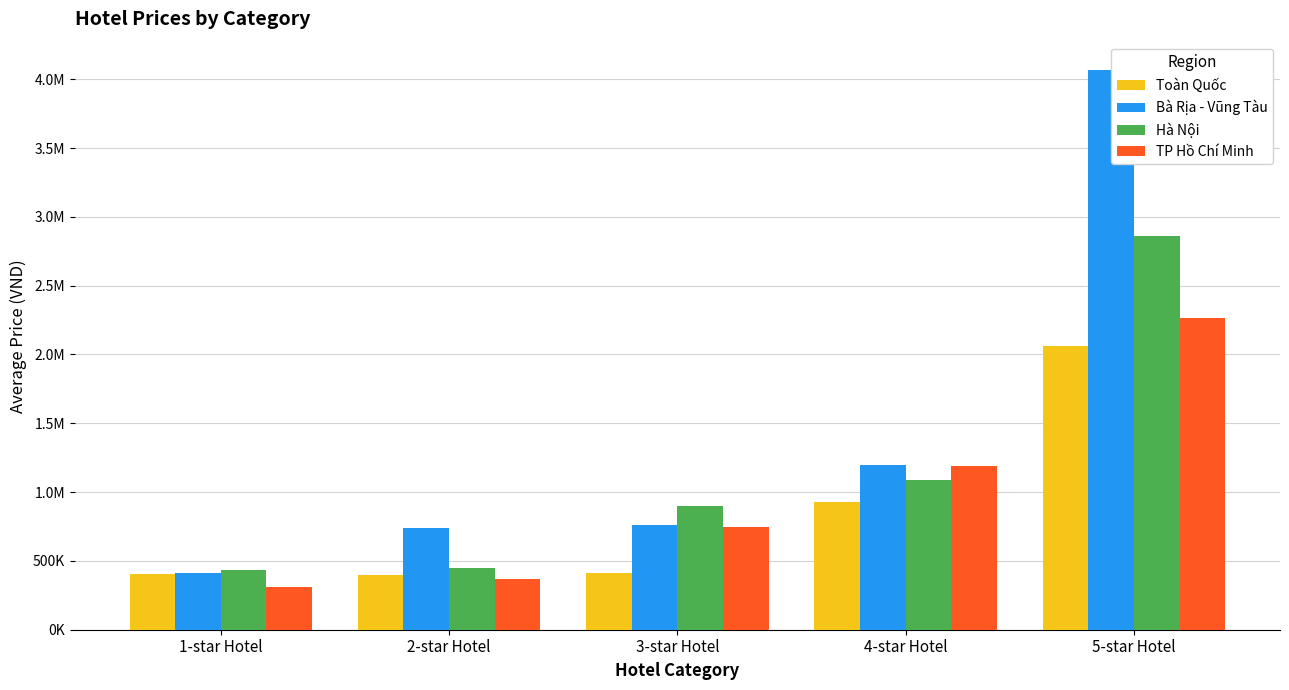

Which series has the widest spread of values?

Bà Rịa - Vũng Tàu